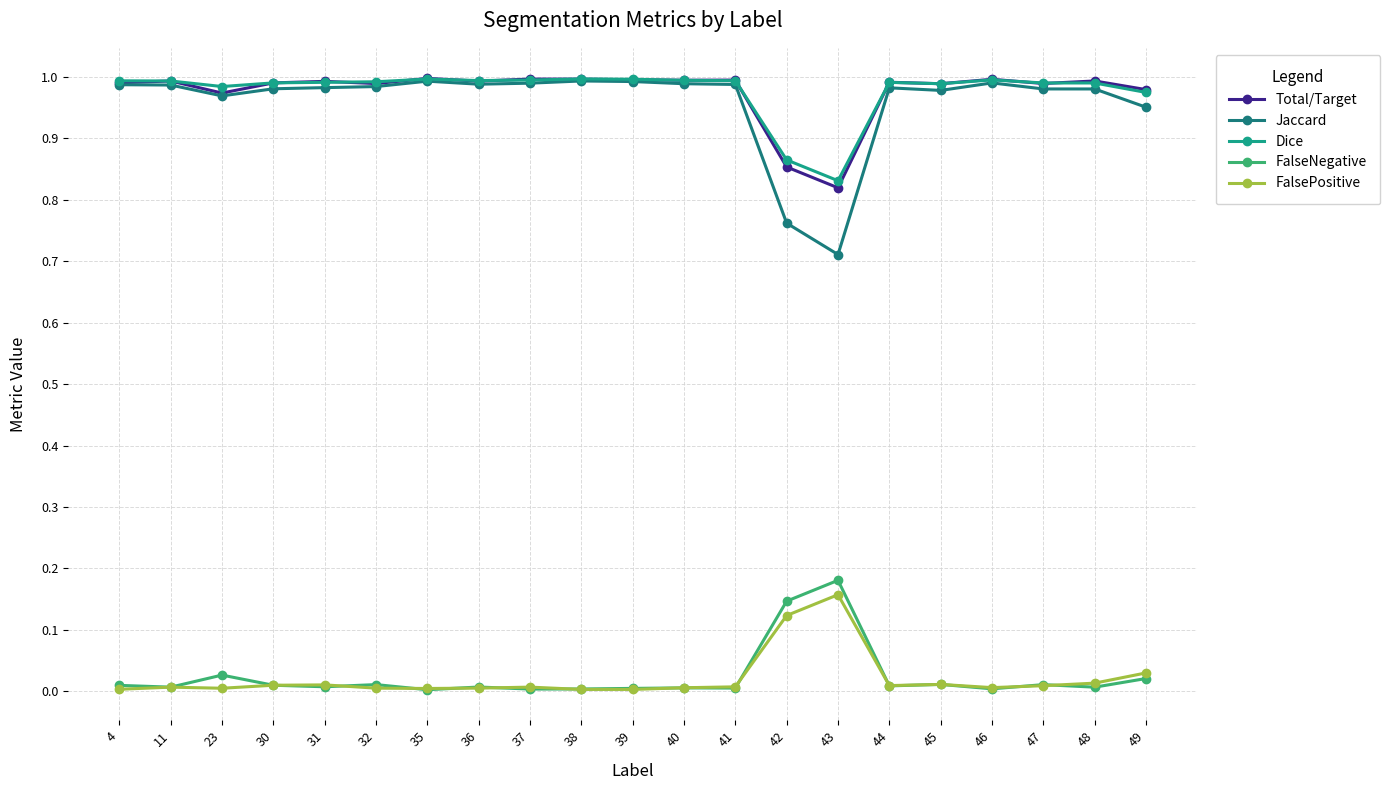

What is the sum of all Jaccard values?

20.2